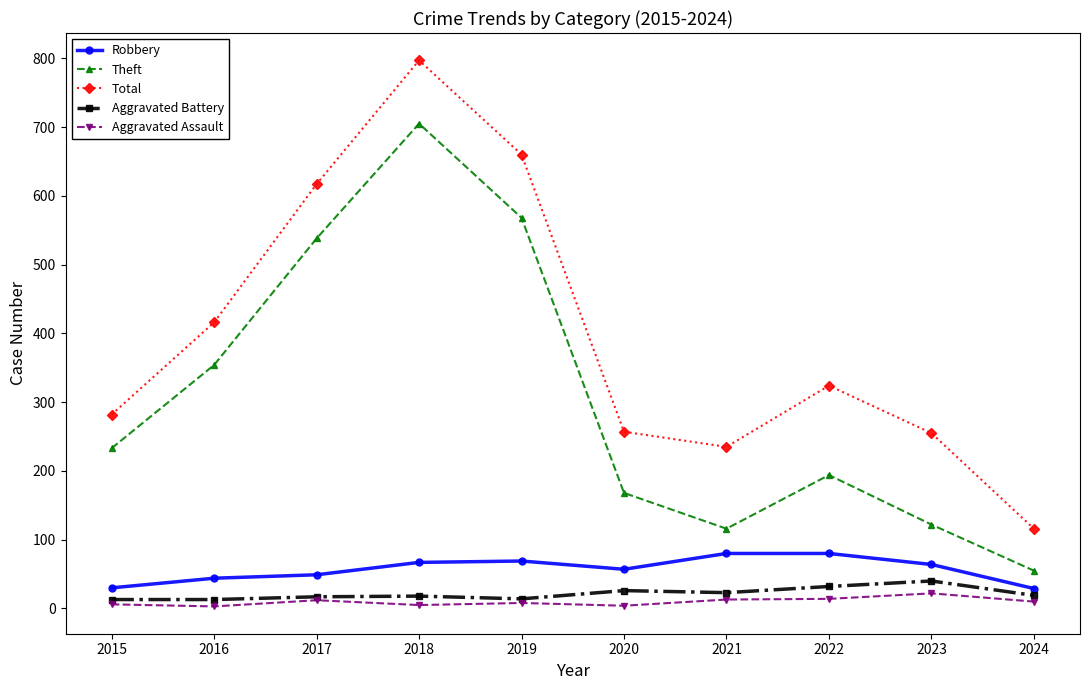

What value does the Aggravated Battery series have at 2020?

26